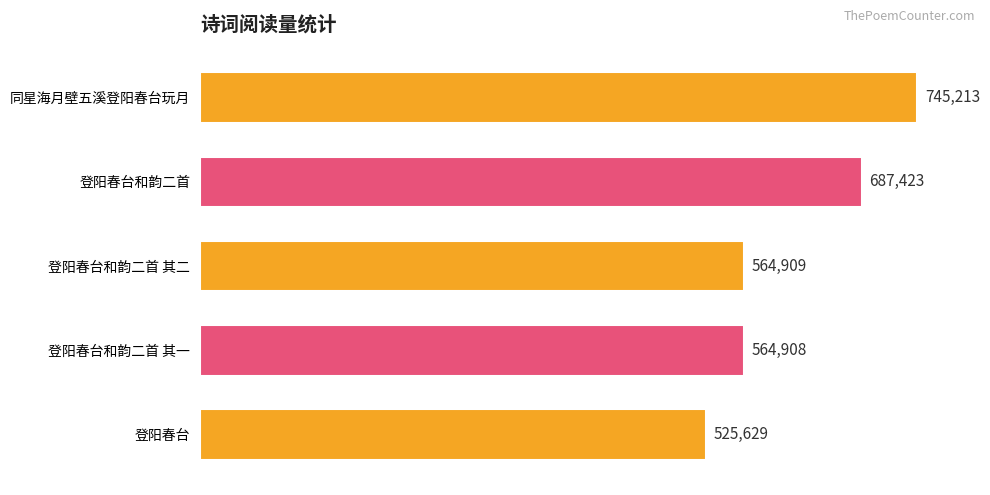

Does the chart contain any negative values?

No